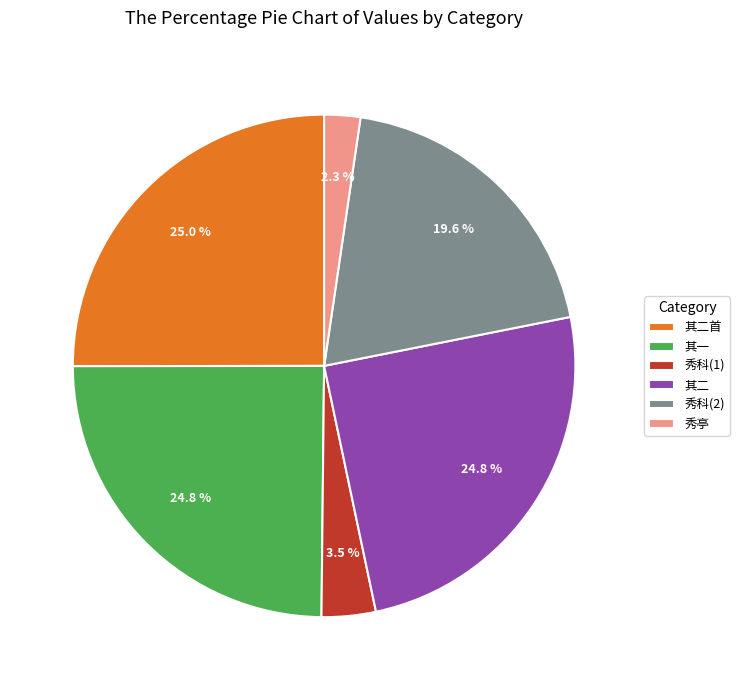

Does 其二首 represent more than half of the total?

No